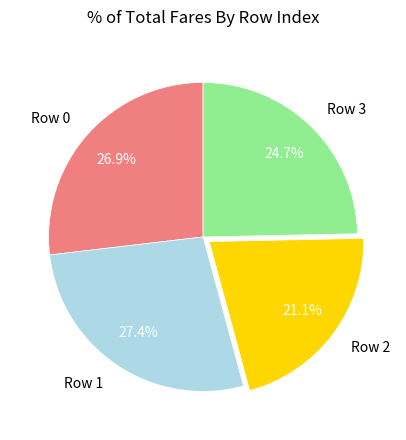

How much of the chart is everything except Row 0?

73.1%